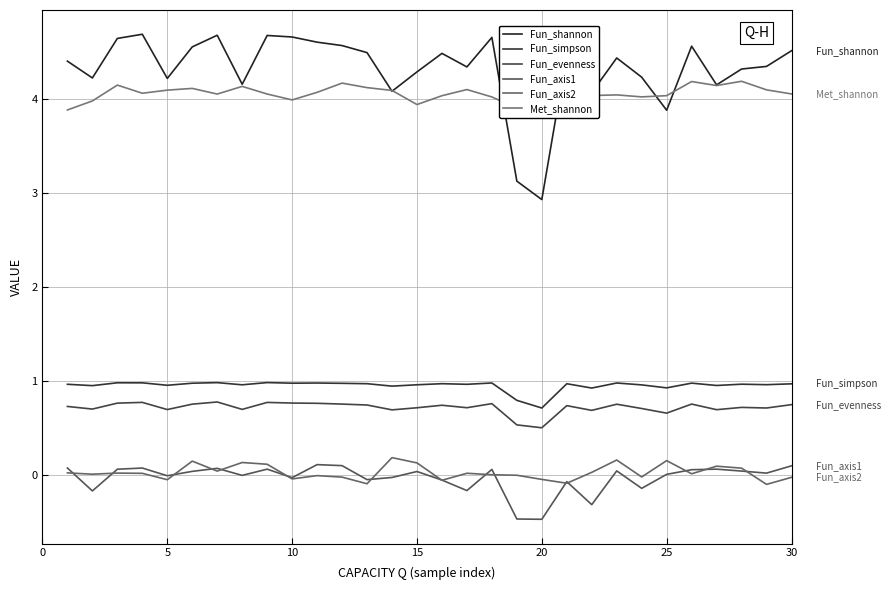

How many lines are shown in the chart?

6